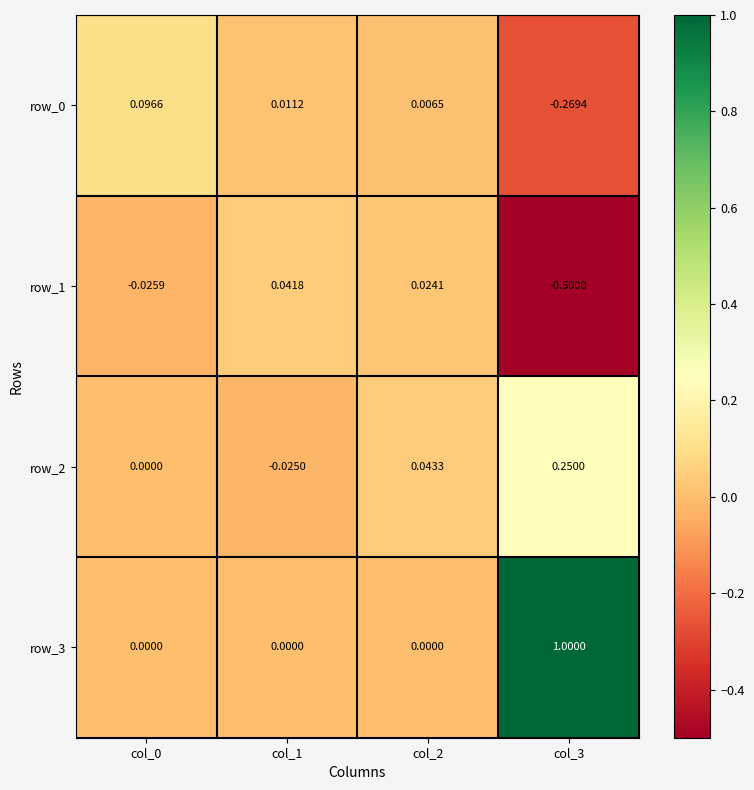

Is the value of row_3 at col_1 greater than the value of row_1 at col_2?

No